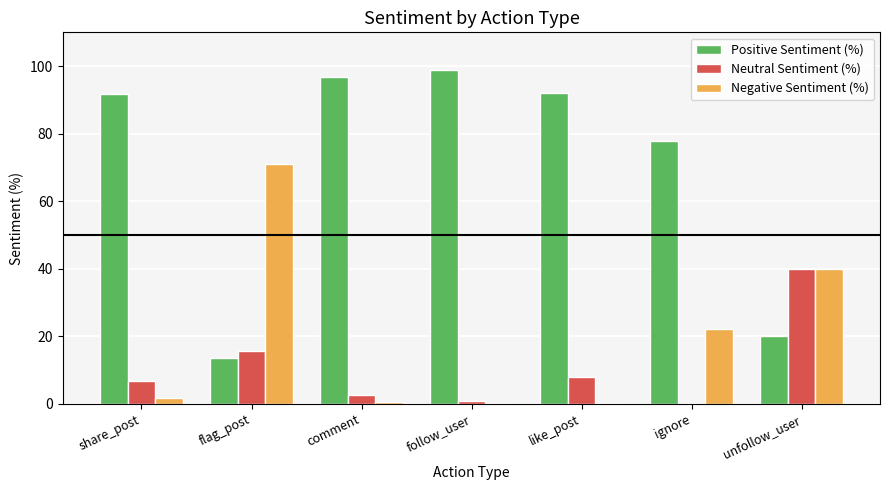

What are all the series names shown in the legend?

Positive Sentiment (%), Neutral Sentiment (%), Negative Sentiment (%)